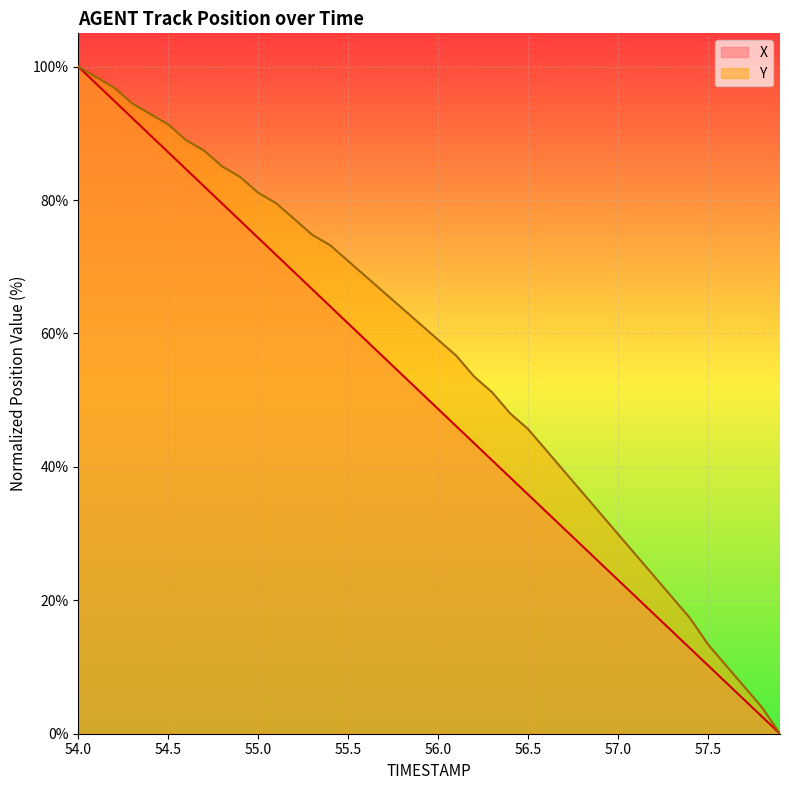

What is the value of the X point at the 5th from the left?

89.7